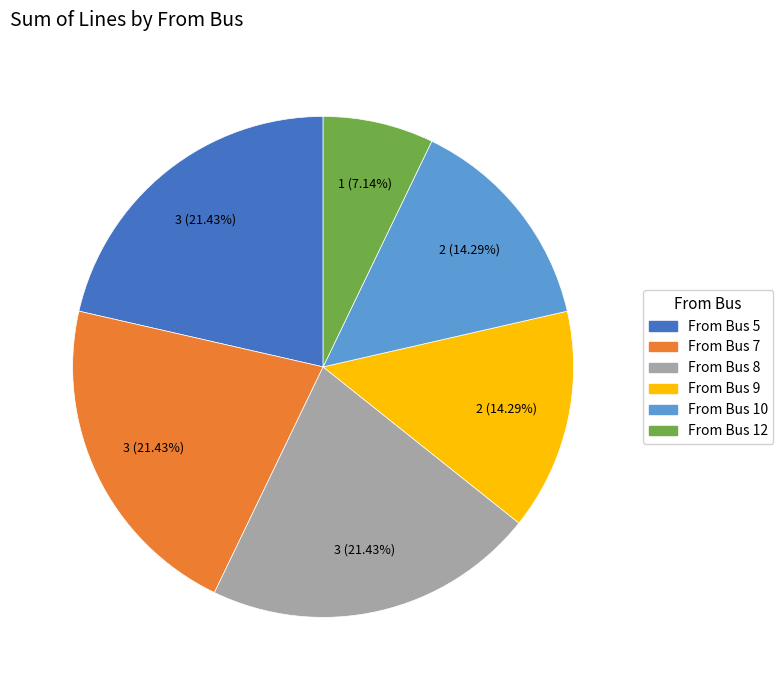

Approximately how many times larger is the value at From Bus 12 compared to From Bus 7?

0.3